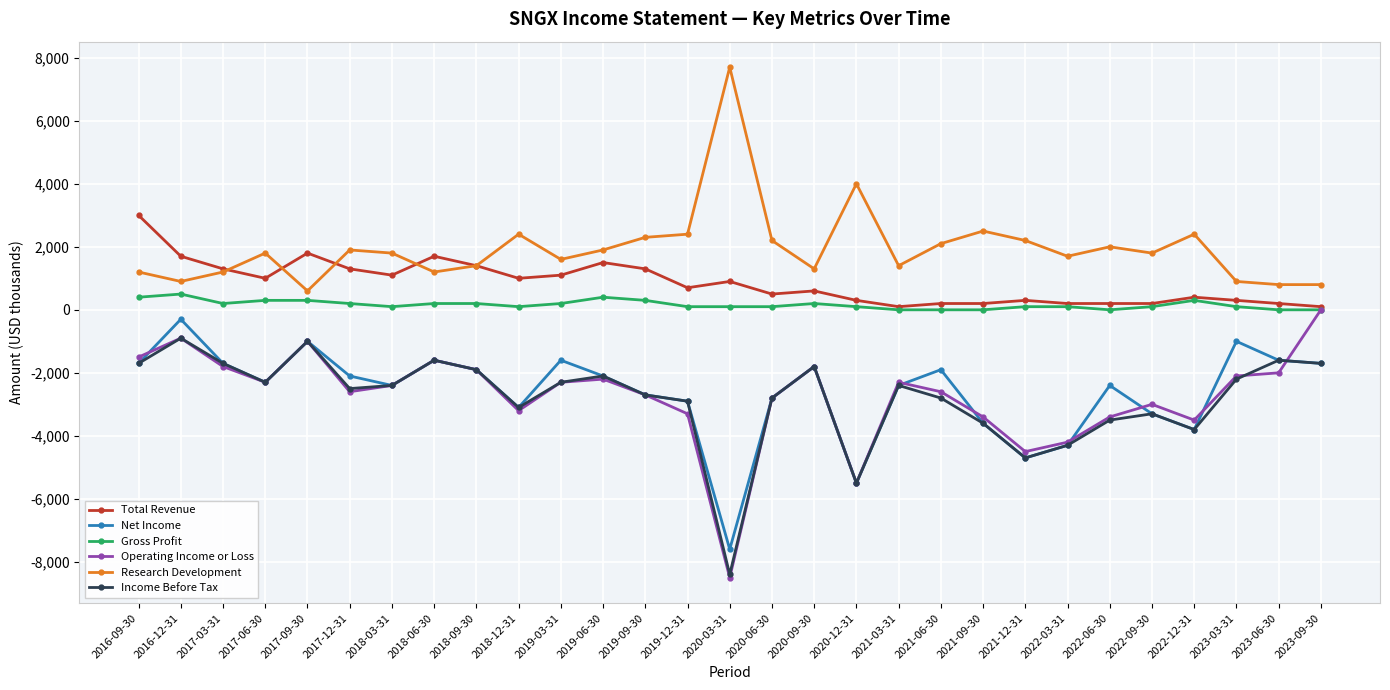

Reading right to left, extract all data points from this chart.

Total Revenue: 2023-09-30=100	2023-06-30=200	2023-03-31=300	2022-12-31=400	2022-09-30=200	2022-06-30=200	2022-03-31=200	2021-12-31=300	2021-09-30=200	2021-06-30=200	2021-03-31=100	2020-12-31=300	2020-09-30=600	2020-06-30=500	2020-03-31=900	2019-12-31=700	2019-09-30=1300	2019-06-30=1500	2019-03-31=1100	2018-12-31=1000	2018-09-30=1400	2018-06-30=1700	2018-03-31=1100	2017-12-31=1300	2017-09-30=1800	2017-06-30=1000	2017-03-31=1300	2016-12-31=1700	2016-09-30=3000
Net Income: 2023-09-30=-1700	2023-06-30=-1600	2023-03-31=-1000	2022-12-31=-3800	2022-09-30=-3300	2022-06-30=-2400	2022-03-31=-4300	2021-12-31=-4700	2021-09-30=-3600	2021-06-30=-1900	2021-03-31=-2400	2020-12-31=-5500	2020-09-30=-1800	2020-06-30=-2800	2020-03-31=-7600	2019-12-31=-2900	2019-09-30=-2700	2019-06-30=-2100	2019-03-31=-1600	2018-12-31=-3100	2018-09-30=-1900	2018-06-30=-1600	2018-03-31=-2400	2017-12-31=-2100	2017-09-30=-1000	2017-06-30=-2300	2017-03-31=-1700	2016-12-31=-300	2016-09-30=-1700
Gross Profit: 2023-09-30=0	2023-06-30=0	2023-03-31=100	2022-12-31=300	2022-09-30=100	2022-06-30=0	2022-03-31=100	2021-12-31=100	2021-09-30=0	2021-06-30=0	2021-03-31=0	2020-12-31=100	2020-09-30=200	2020-06-30=100	2020-03-31=100	2019-12-31=100	2019-09-30=300	2019-06-30=400	2019-03-31=200	2018-12-31=100	2018-09-30=200	2018-06-30=200	2018-03-31=100	2017-12-31=200	2017-09-30=300	2017-06-30=300	2017-03-31=200	2016-12-31=500	2016-09-30=400
Operating Income or Loss: 2023-09-30=0	2023-06-30=-2000	2023-03-31=-2100	2022-12-31=-3500	2022-09-30=-3000	2022-06-30=-3400	2022-03-31=-4200	2021-12-31=-4500	2021-09-30=-3400	2021-06-30=-2600	2021-03-31=-2300	2020-12-31=-5500	2020-09-30=-1800	2020-06-30=-2800	2020-03-31=-8500	2019-12-31=-3300	2019-09-30=-2700	2019-06-30=-2200	2019-03-31=-2300	2018-12-31=-3200	2018-09-30=-1900	2018-06-30=-1600	2018-03-31=-2400	2017-12-31=-2600	2017-09-30=-1000	2017-06-30=-2300	2017-03-31=-1800	2016-12-31=-900	2016-09-30=-1500
Research Development: 2023-09-30=800	2023-06-30=800	2023-03-31=900	2022-12-31=2400	2022-09-30=1800	2022-06-30=2000	2022-03-31=1700	2021-12-31=2200	2021-09-30=2500	2021-06-30=2100	2021-03-31=1400	2020-12-31=4000	2020-09-30=1300	2020-06-30=2200	2020-03-31=7700	2019-12-31=2400	2019-09-30=2300	2019-06-30=1900	2019-03-31=1600	2018-12-31=2400	2018-09-30=1400	2018-06-30=1200	2018-03-31=1800	2017-12-31=1900	2017-09-30=600	2017-06-30=1800	2017-03-31=1200	2016-12-31=900	2016-09-30=1200
Income Before Tax: 2023-09-30=-1700	2023-06-30=-1600	2023-03-31=-2200	2022-12-31=-3800	2022-09-30=-3300	2022-06-30=-3500	2022-03-31=-4300	2021-12-31=-4700	2021-09-30=-3600	2021-06-30=-2800	2021-03-31=-2400	2020-12-31=-5500	2020-09-30=-1800	2020-06-30=-2800	2020-03-31=-8400	2019-12-31=-2900	2019-09-30=-2700	2019-06-30=-2100	2019-03-31=-2300	2018-12-31=-3100	2018-09-30=-1900	2018-06-30=-1600	2018-03-31=-2400	2017-12-31=-2500	2017-09-30=-1000	2017-06-30=-2300	2017-03-31=-1700	2016-12-31=-900	2016-09-30=-1700